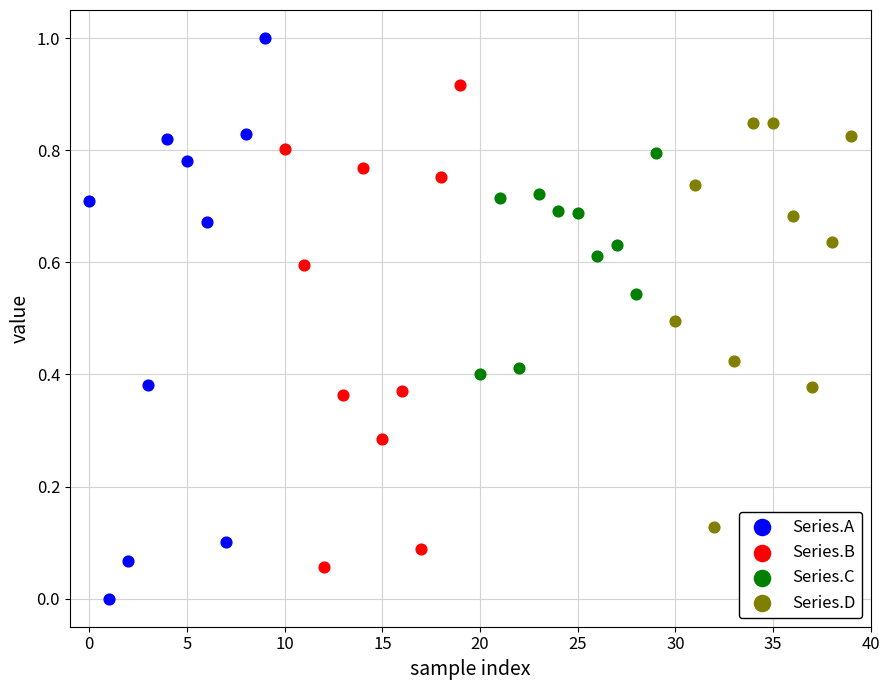

Which series contains the highest Y value?

Series.A